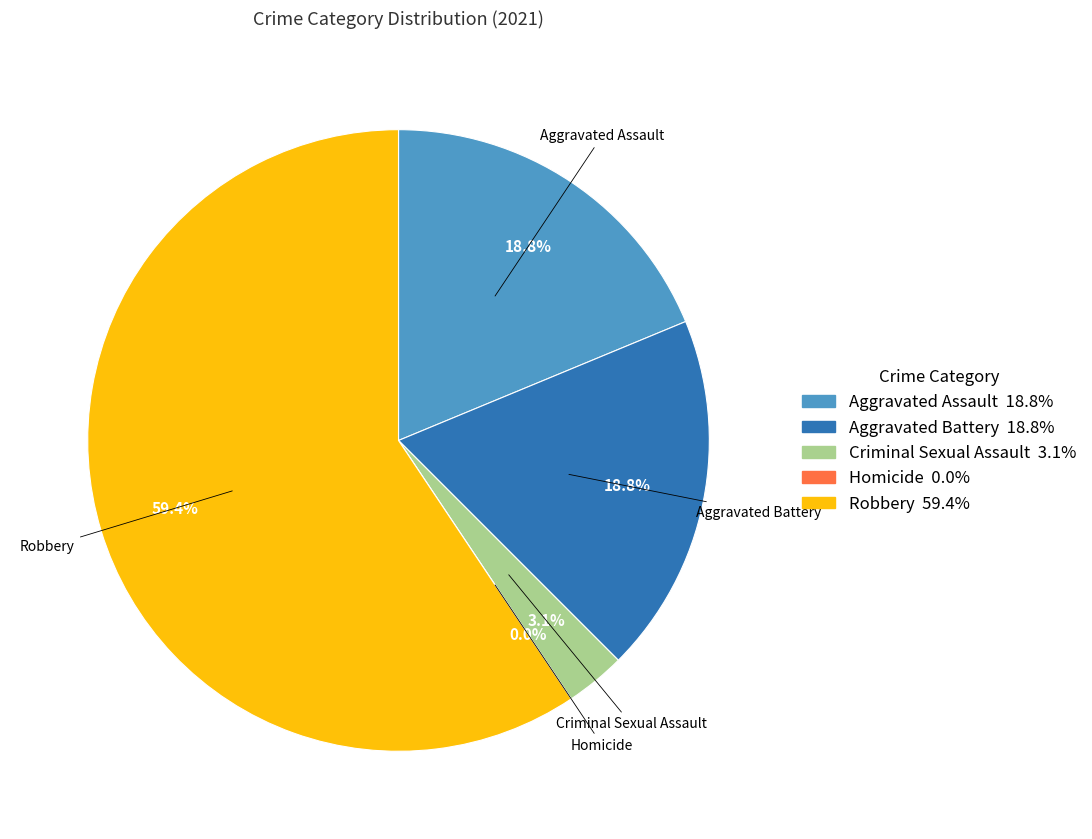

How many segments does this pie chart have?

5